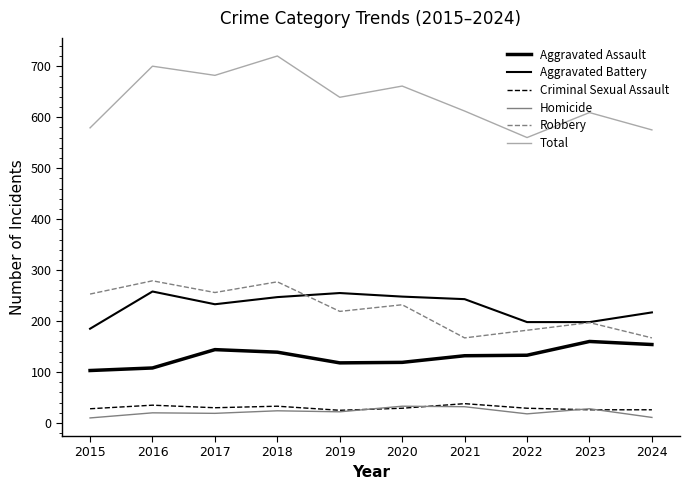

At which label does Robbery first exceed 232?

2015